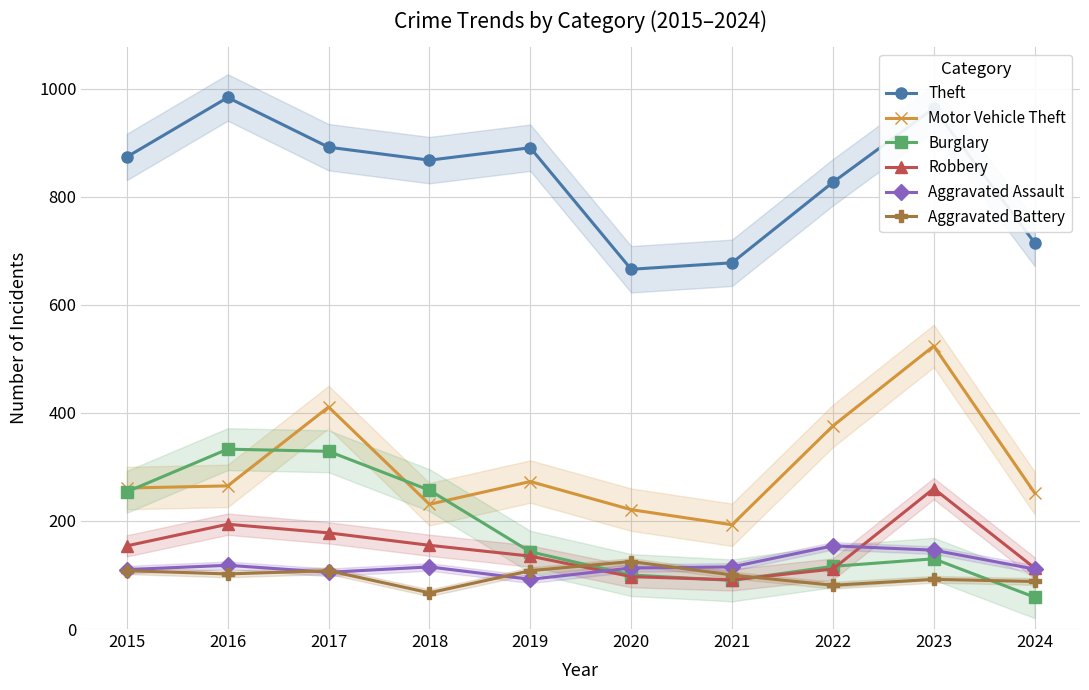

How many values in the Robbery series are below 154?

5